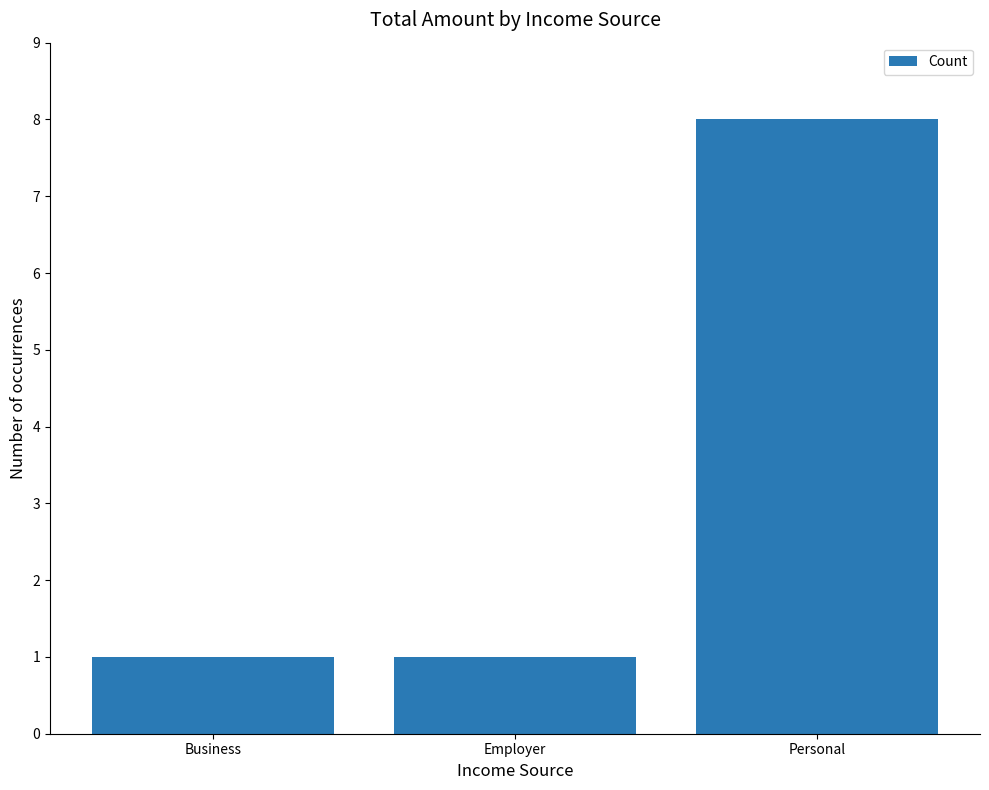

Reading right to left, transcribe all the data shown in this chart.

Personal=8	Employer=1	Business=1